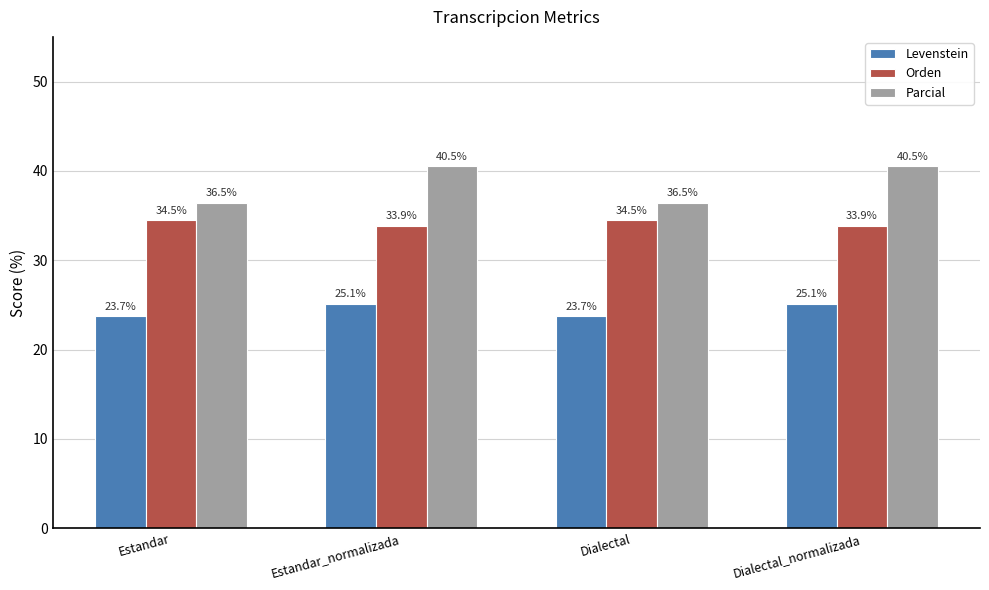

Rank the series at Estandar from lowest to highest value.

Levenstein, Orden, Parcial